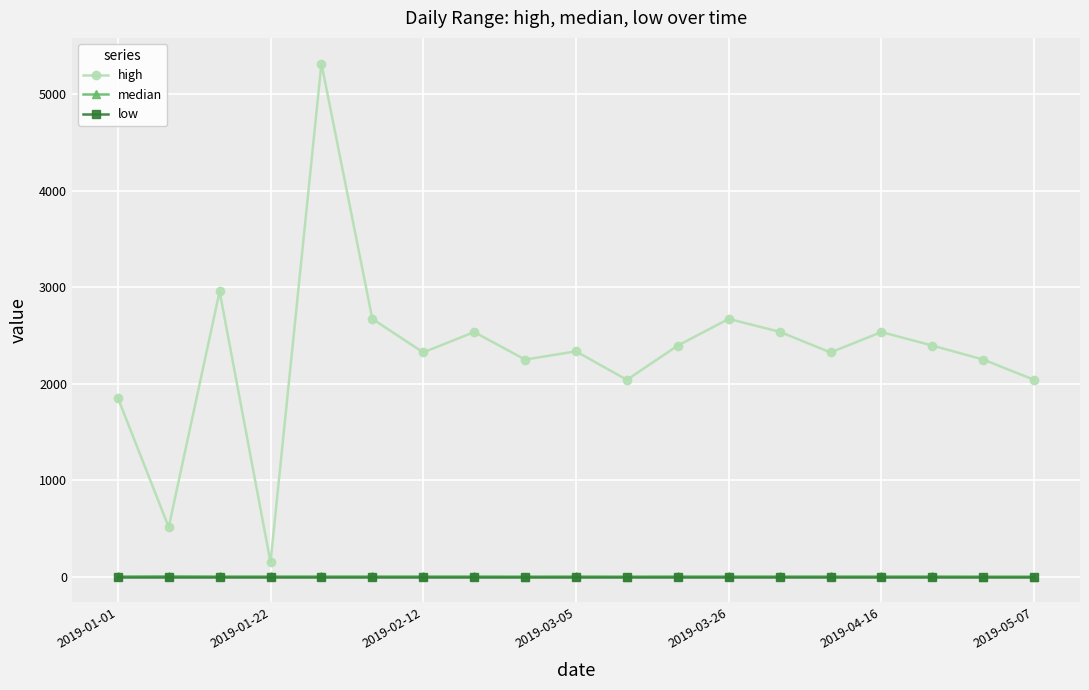

How many distinct data groups are displayed?

3